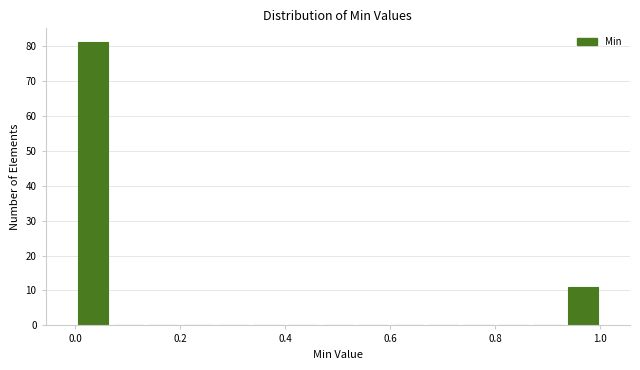

Read against the x-axis, roughly where is the centre of the tallest bar?

0.04